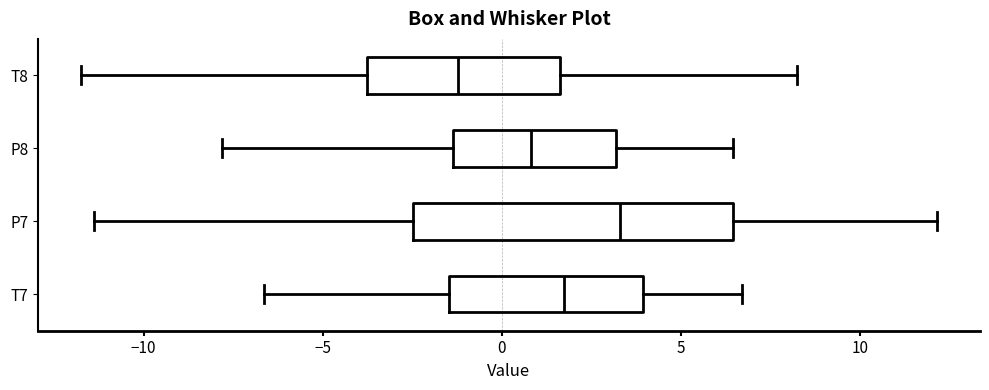

Where does the right whisker of the box for T7 end on the x-axis? The values are not printed on the chart, so give them approximately, as read against the axis.

6.5